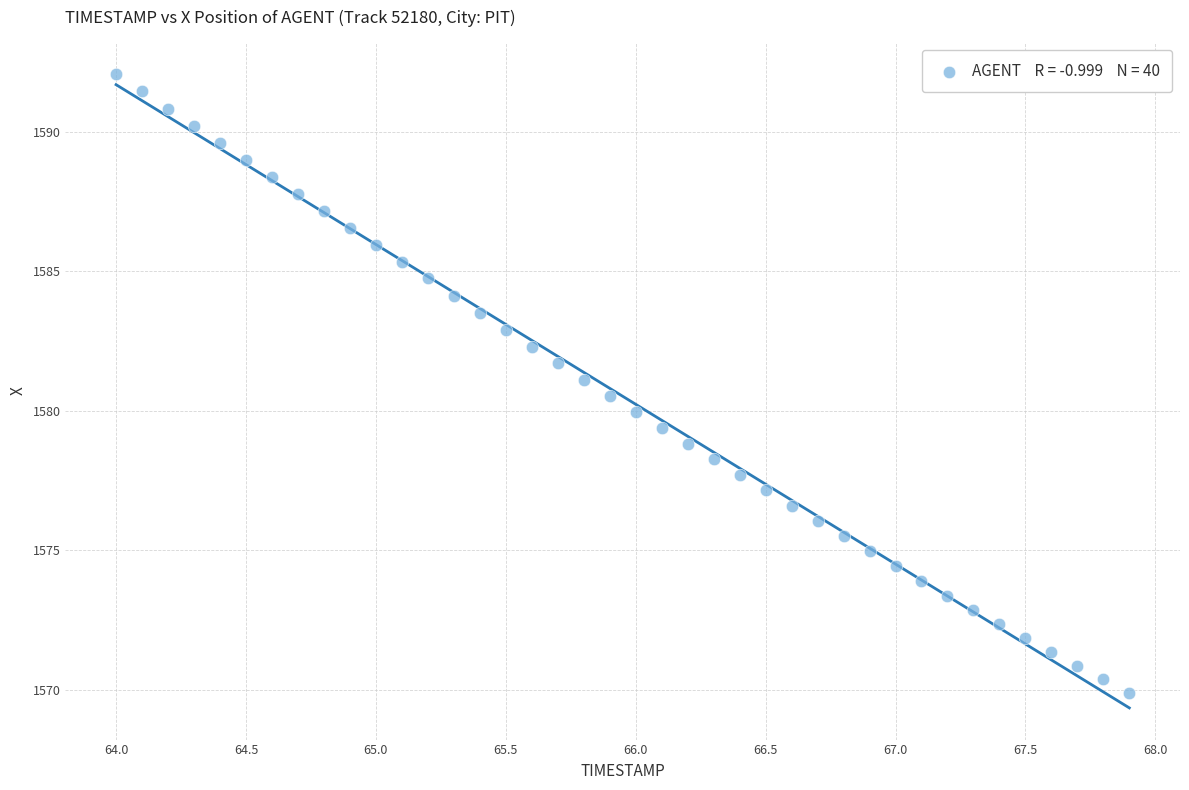

What is the range of Y values (max minus min)?

22.2